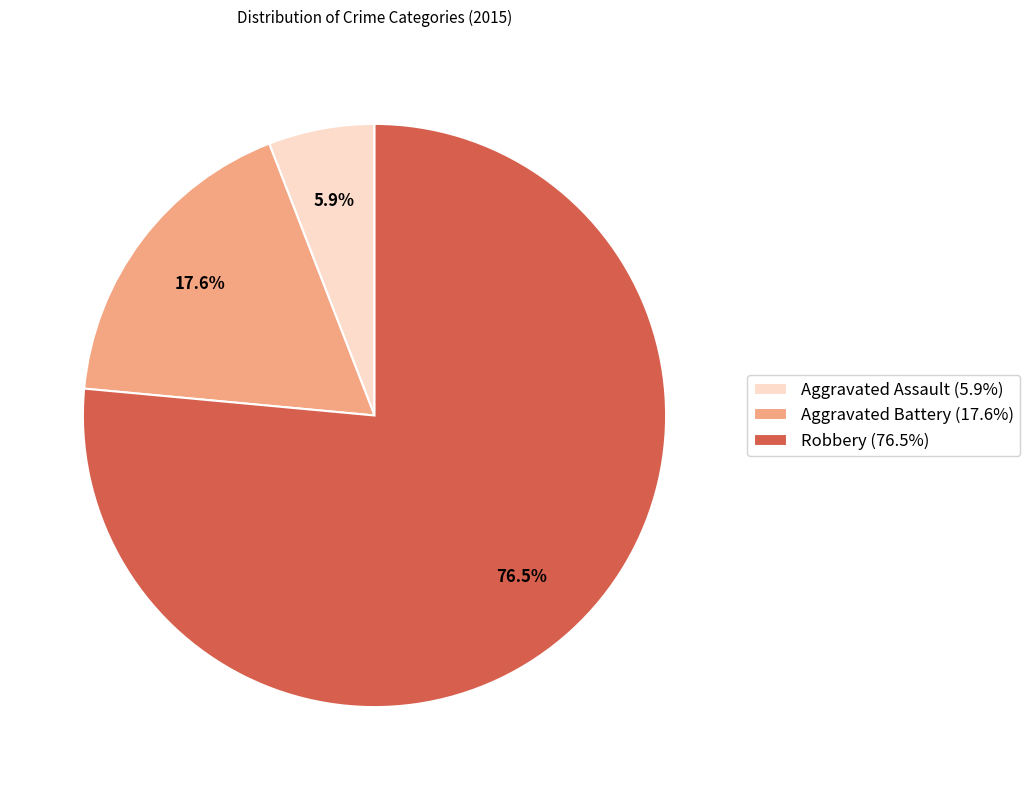

To the nearest percent, what is the difference between the Aggravated Battery and Robbery slice percentages?

59%